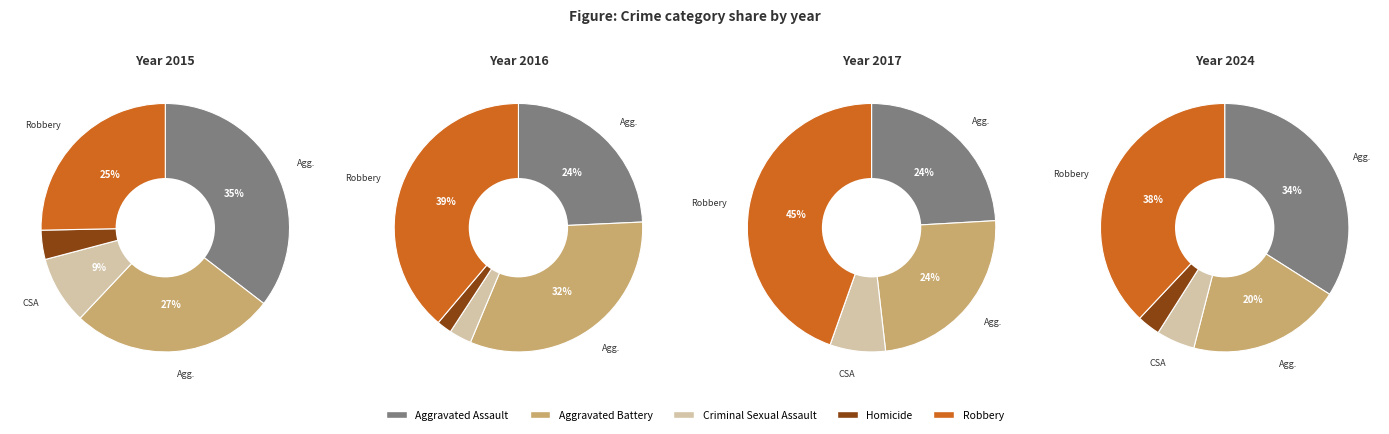

Which slice is the largest?

Robbery